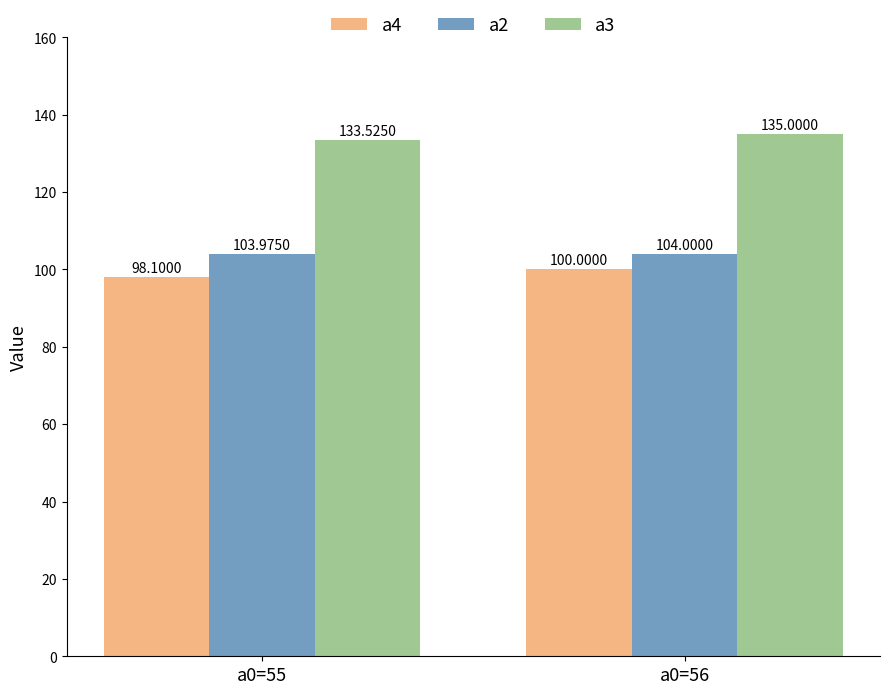

How many data points in a4 are less than 100?

1